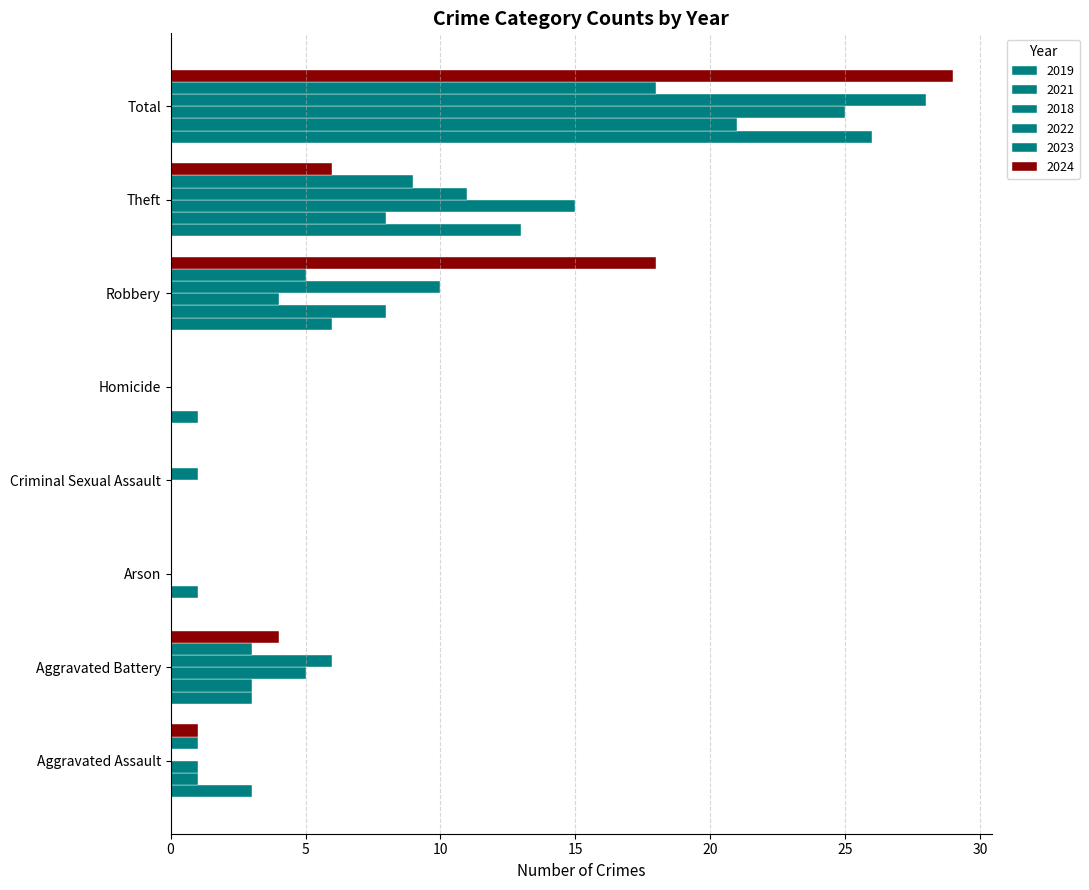

What is the total value across all series at Arson?

1